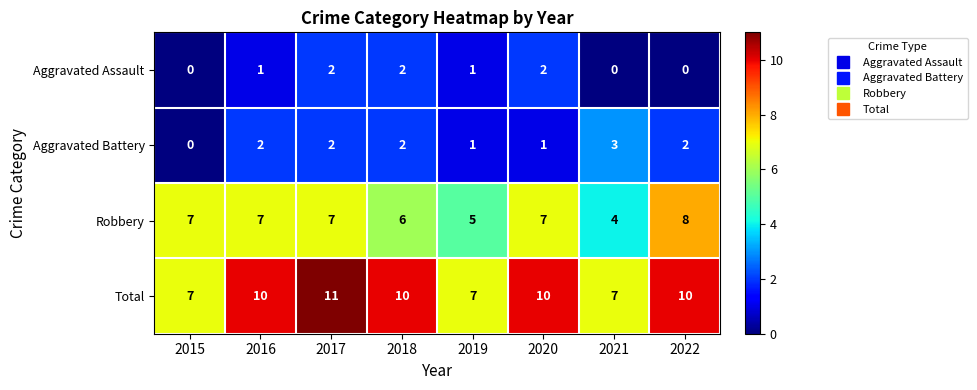

Is it true that Robbery equals 12 at 2015?

False